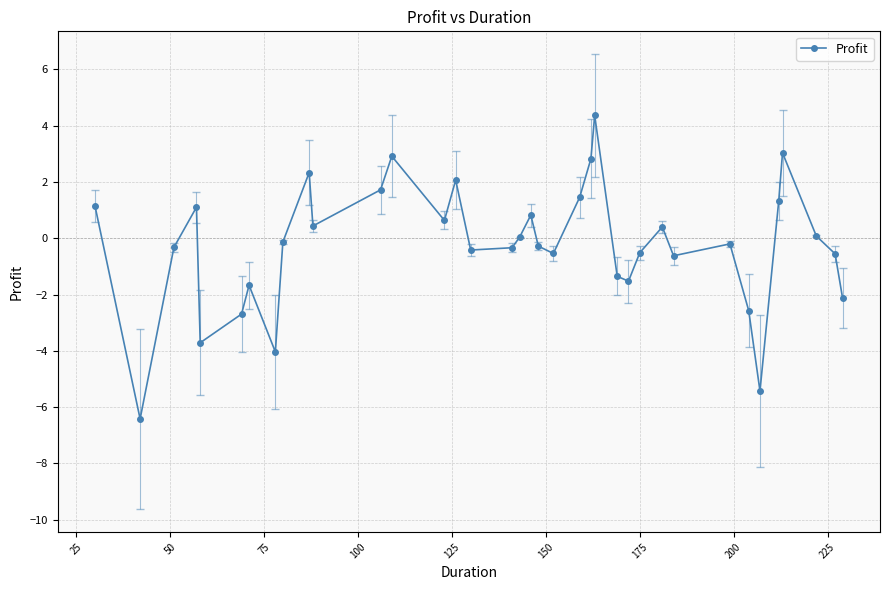

What is the maximum value shown in the chart?

4.4